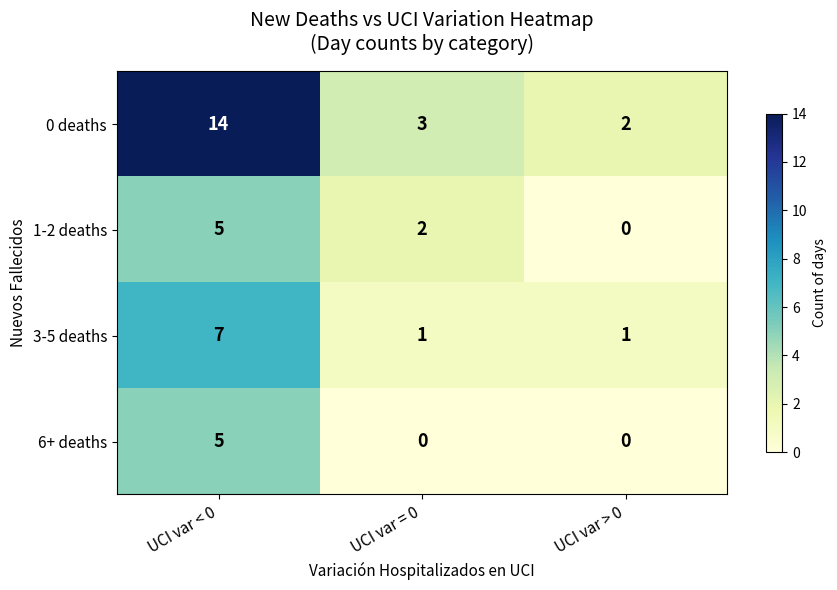

Where is 1-2 deaths nearest to the value 2?

UCI var = 0